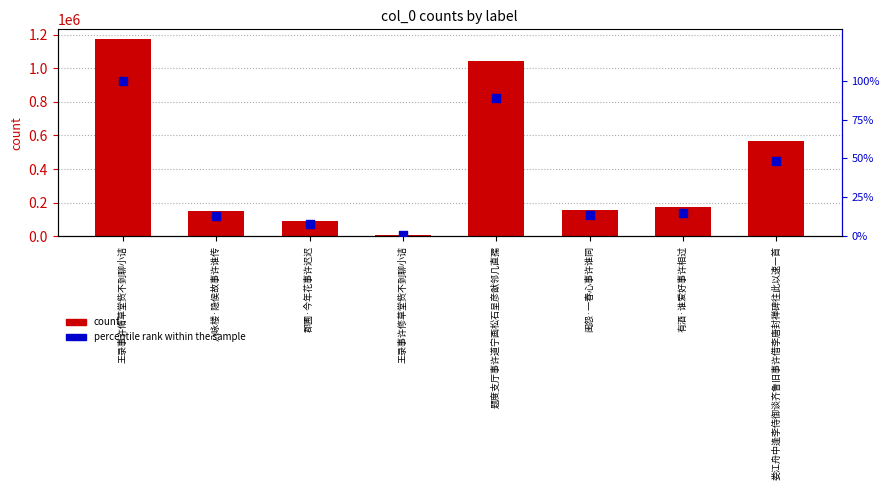

What are all the series names shown in the legend?

count, percentile rank within the sample